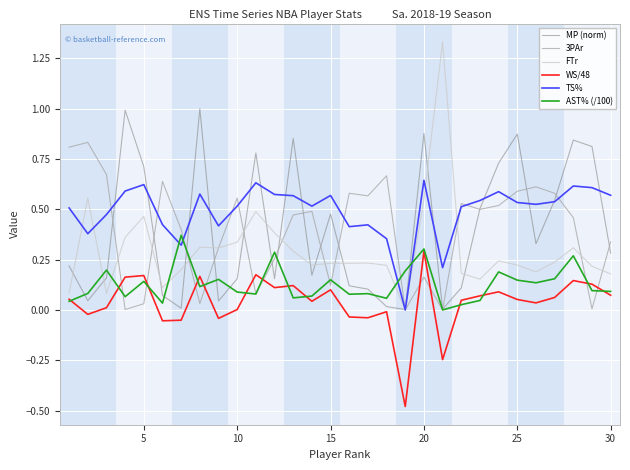

True or false: TS% and WS/48 intersect in this chart.

False